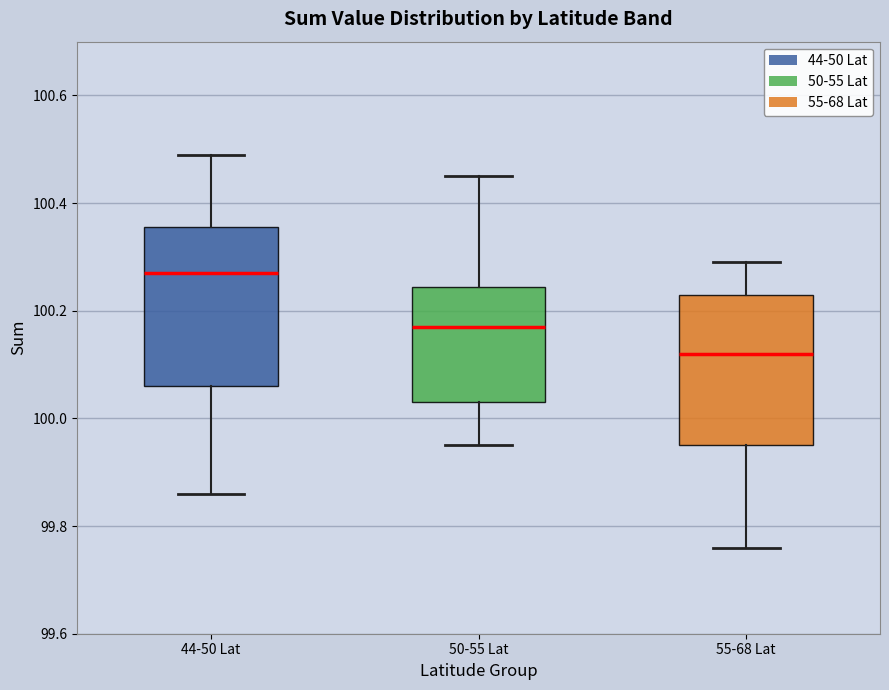

Which box's median line is the lowest?

55-68 Lat